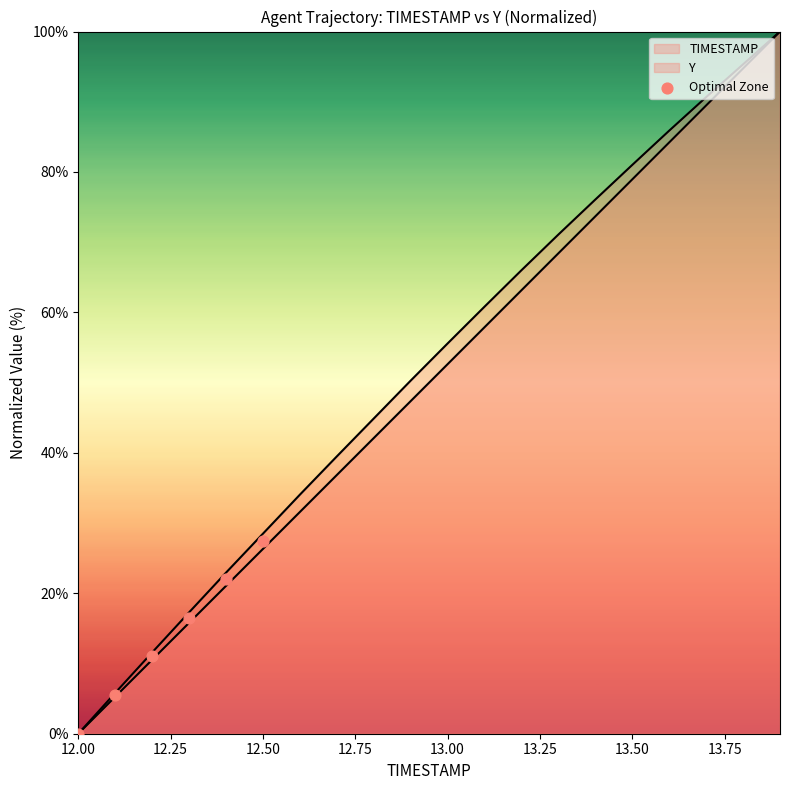

Which has a higher value, 13.00 or 12.00?

13.00